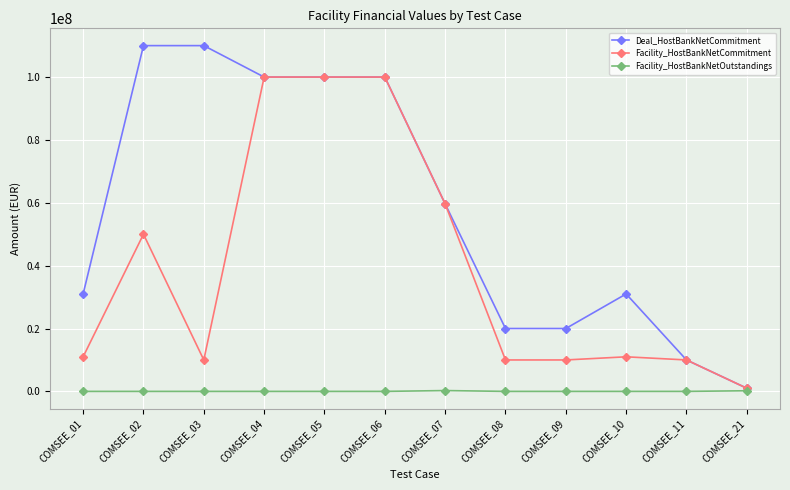

What is the maximum value for Deal_HostBankNetCommitment?

110000000.0